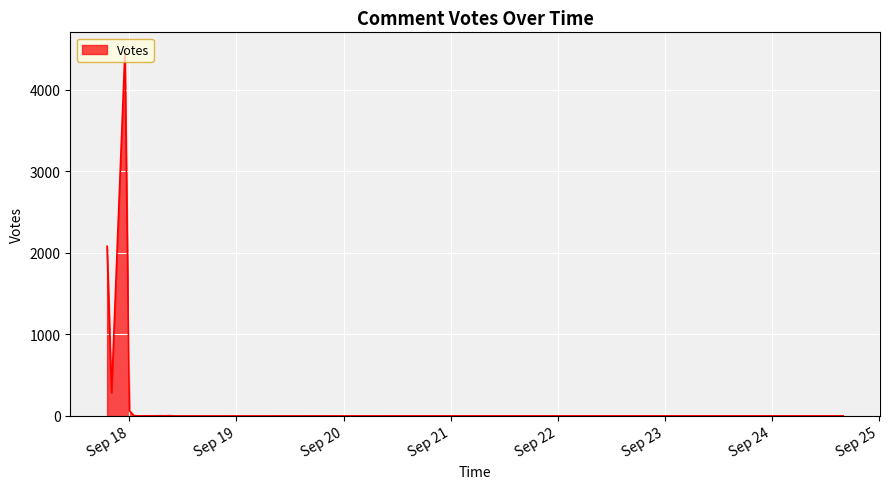

What is the difference between the maximum and minimum values?

4478